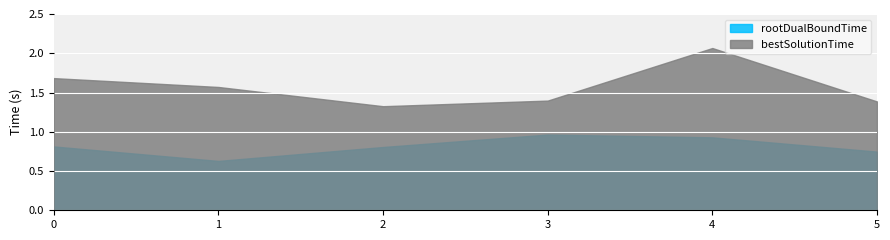

Which series has the widest spread of values?

bestSolutionTime